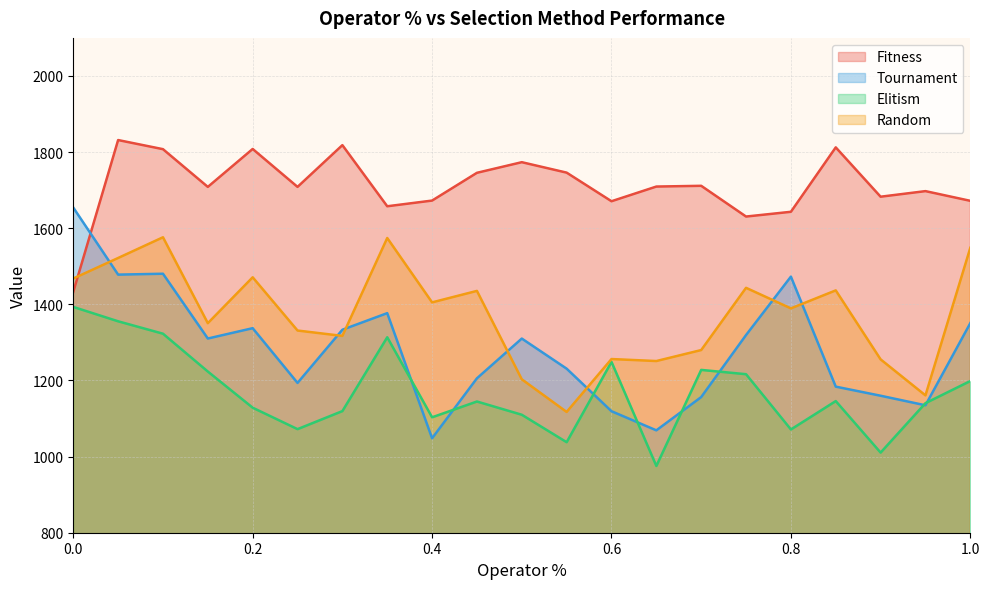

What is the difference between the highest and lowest values at 0.6?

551.7